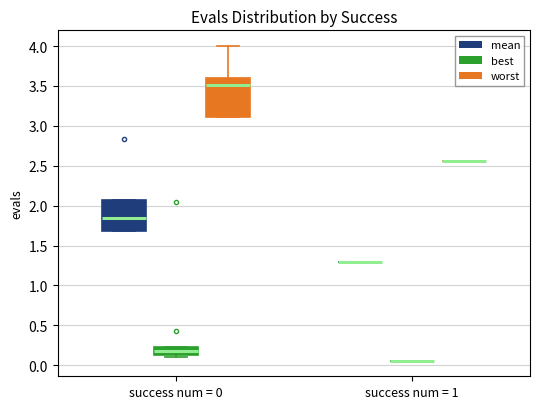

Reading left to right, transcribe this box plot: for each box, give where its median line is, the range the box spans, and where its two whiskers end, as read against the y-axis. The values are not printed on the chart, so give them approximately, as read against the axis.

success num = 0 (mean): median 1.85, box 1.70 to 2.05, whiskers 1.70 to 2.05
success num = 0 (best): median 0.20, box 0.15 to 0.25, whiskers 0.10 to 0.25
success num = 0 (worst): median 3.50, box 3.10 to 3.60, whiskers 3.10 to 4.00
success num = 1 (mean): box collapsed to a line at 1.30, whiskers 1.30 to 1.30
success num = 1 (best): box collapsed to a line at 0.05, whiskers 0.05 to 0.05
success num = 1 (worst): box collapsed to a line at 2.55, whiskers 2.55 to 2.55